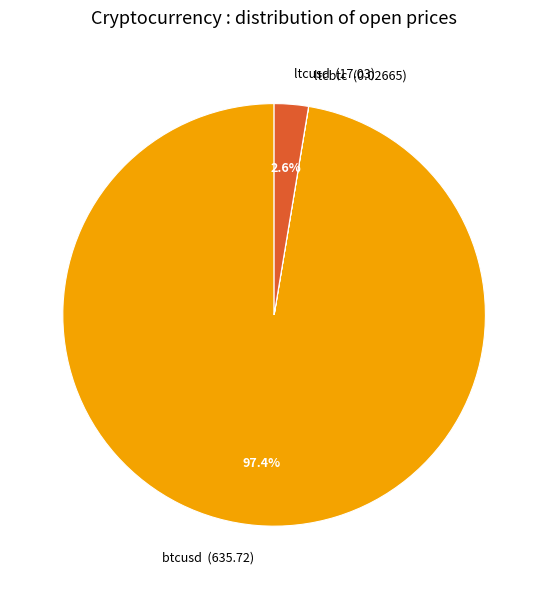

What is the total percentage of btcusd and ltcusd?

100.0%